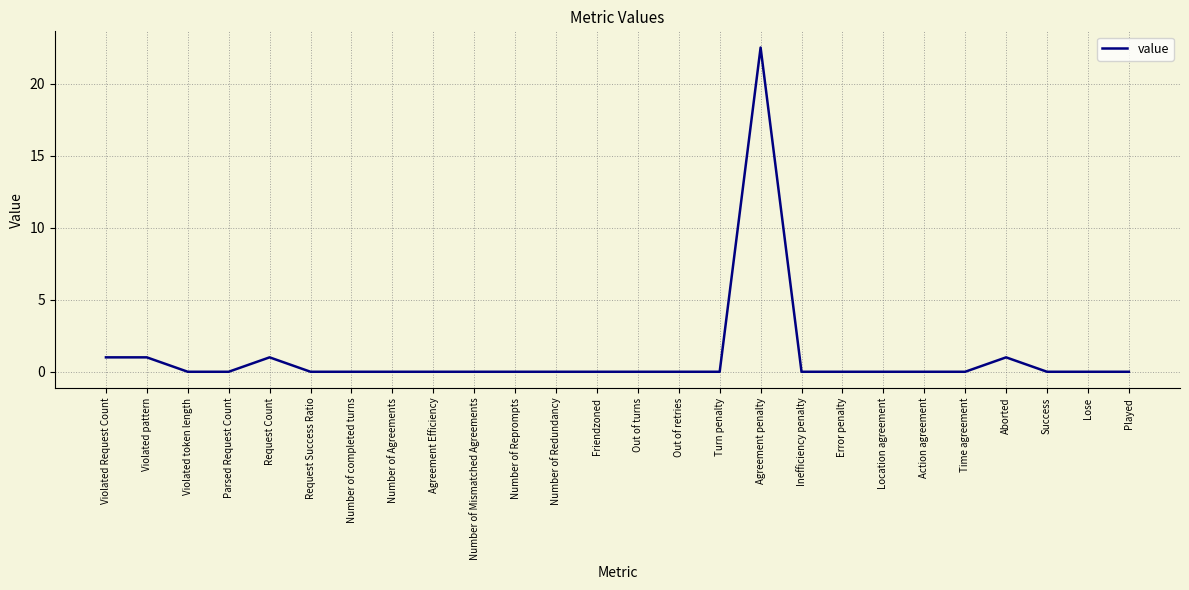

Which category has the highest value across all series?

Agreement penalty